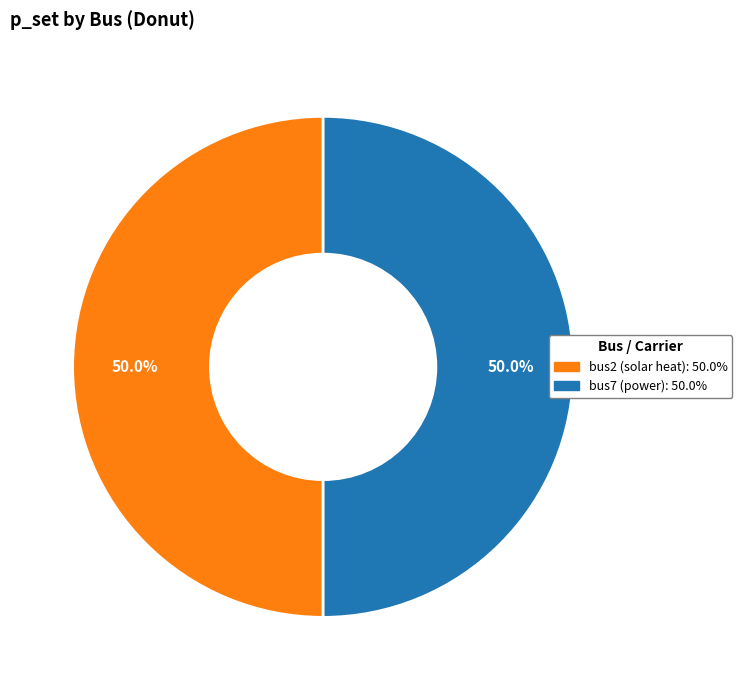

Combined, what portion of the pie is bus2 and bus7?

100.0%